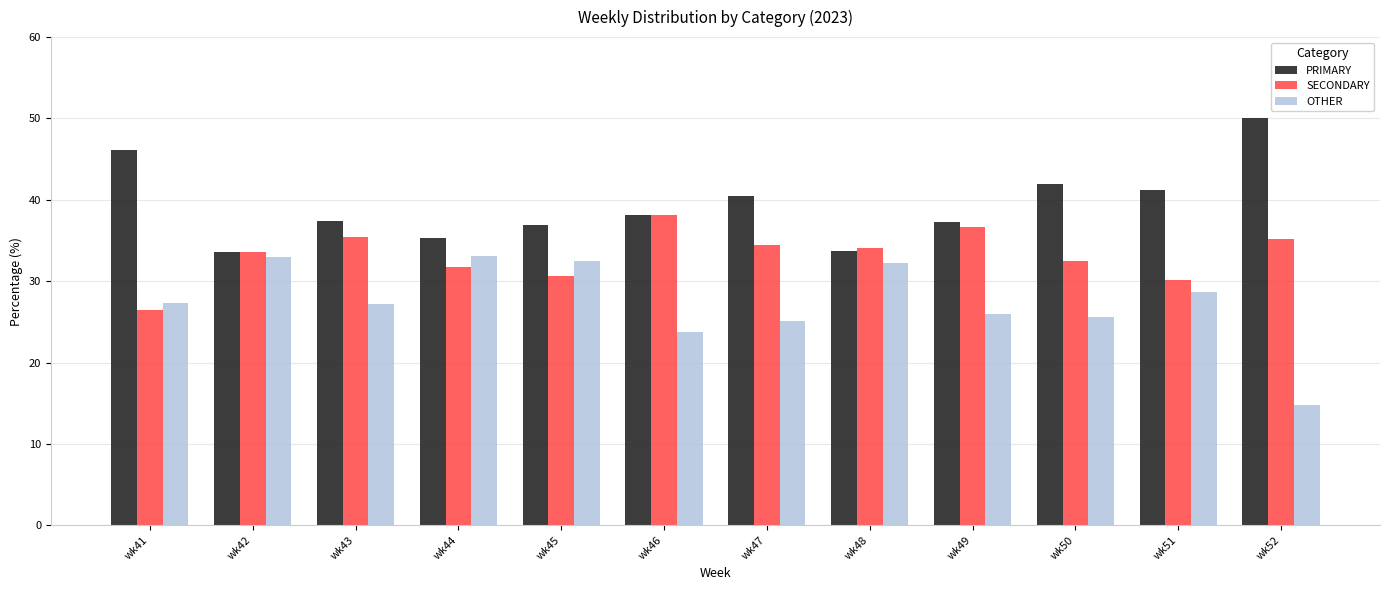

Which series has the widest spread of values?

OTHER